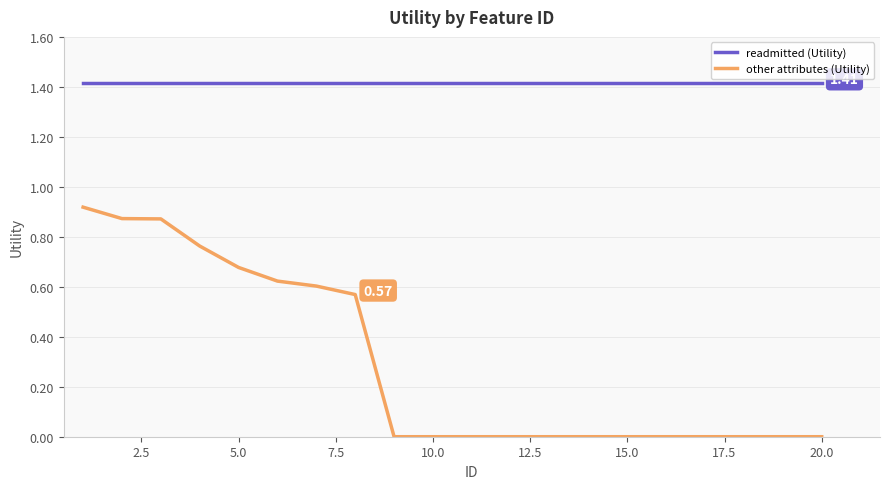

What is the sum of all readmitted (Utility) values?

28.3